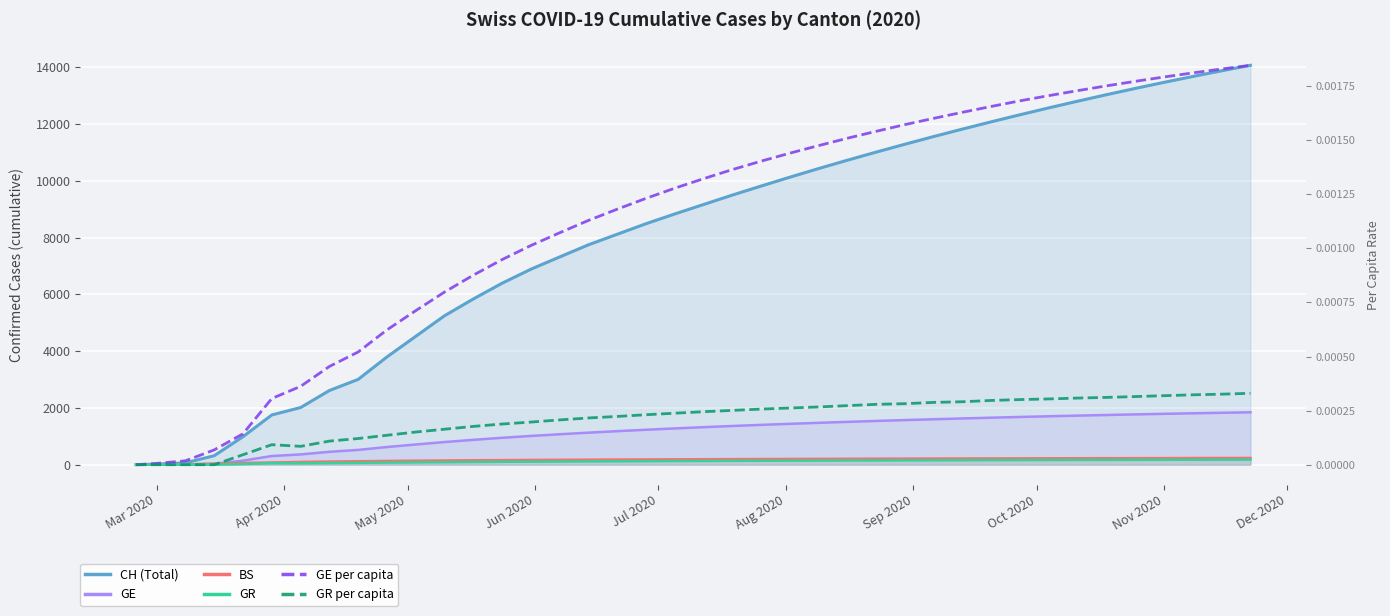

Which series has the largest range (max minus min)?

CH (Total)